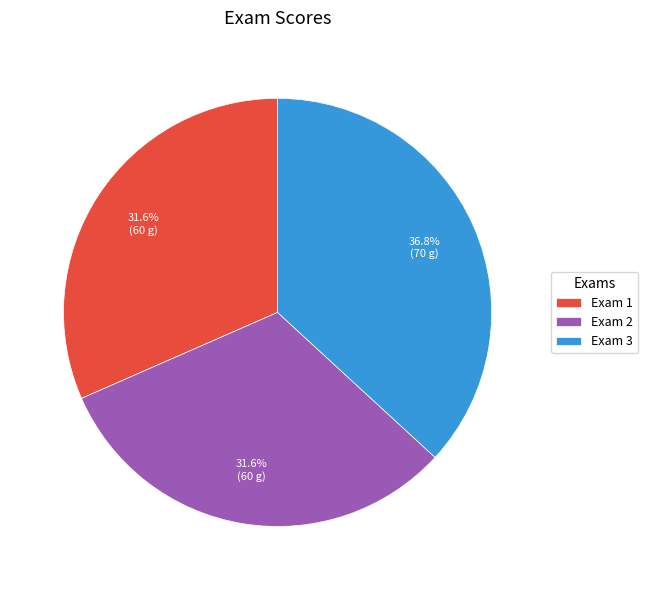

Between Exam 3 and Exam 2, which is larger?

Exam 3